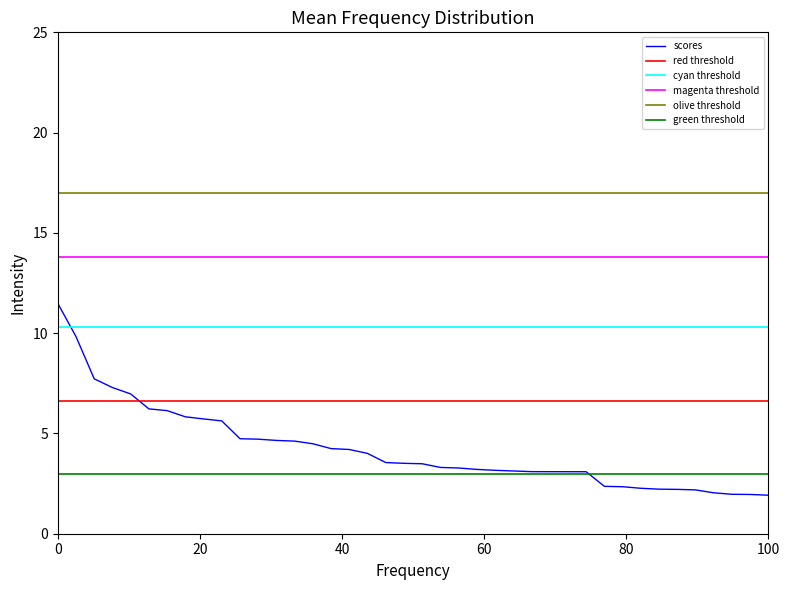

How many data points in scores are less than 3?

10